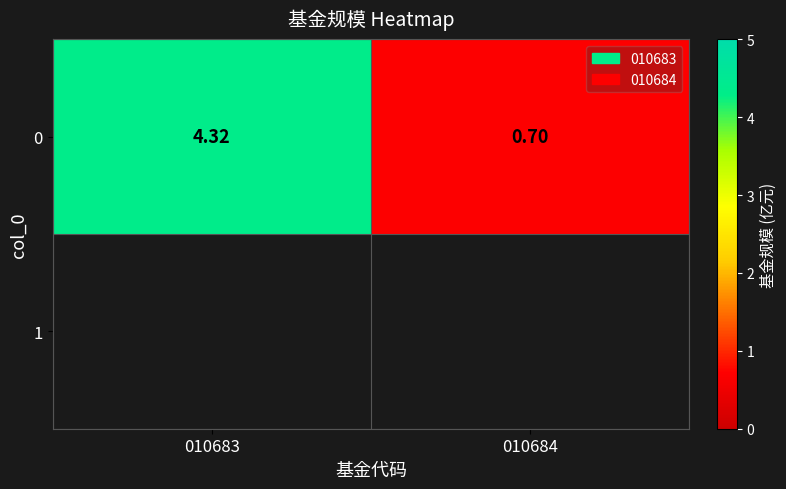

Rank the categories by value from highest to lowest.

010683, 010684